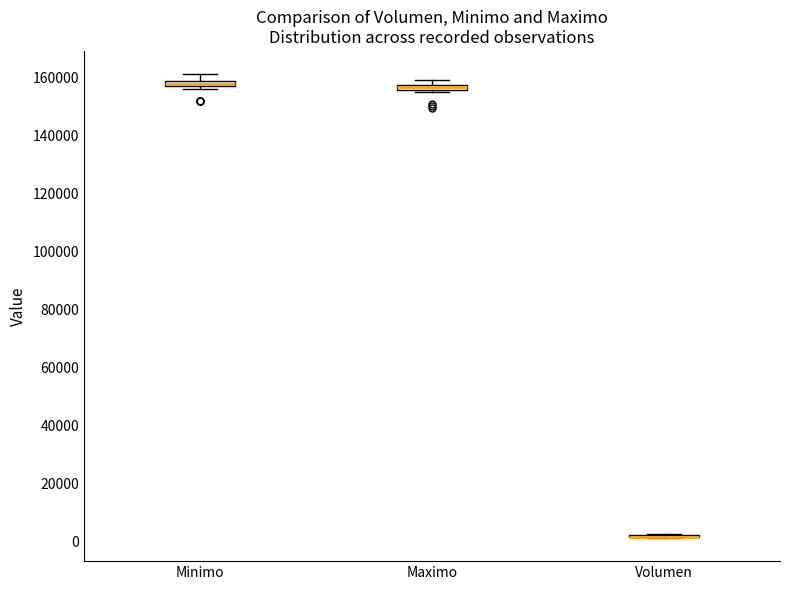

Where is the lower edge of the box for Maximo on the y-axis? The values are not printed on the chart, so give them approximately, as read against the axis.

156000